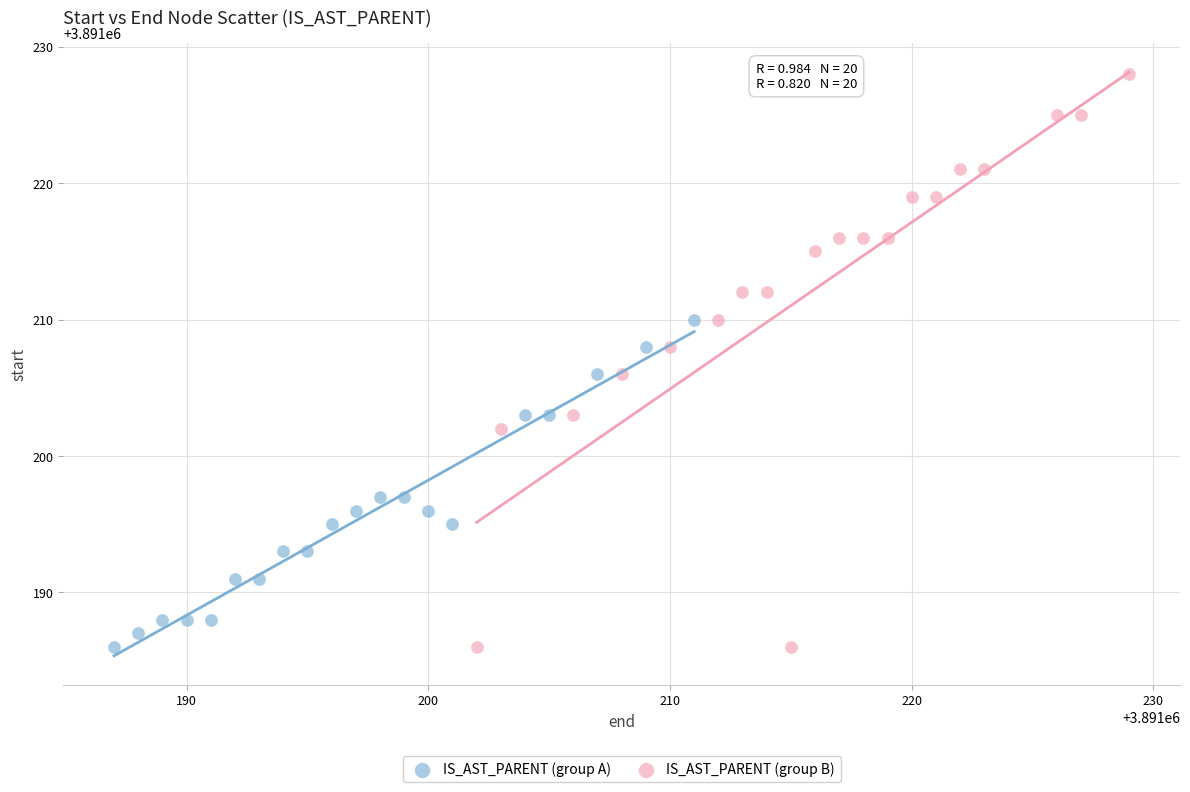

Which series contains the highest Y value?

IS_AST_PARENT (group B)